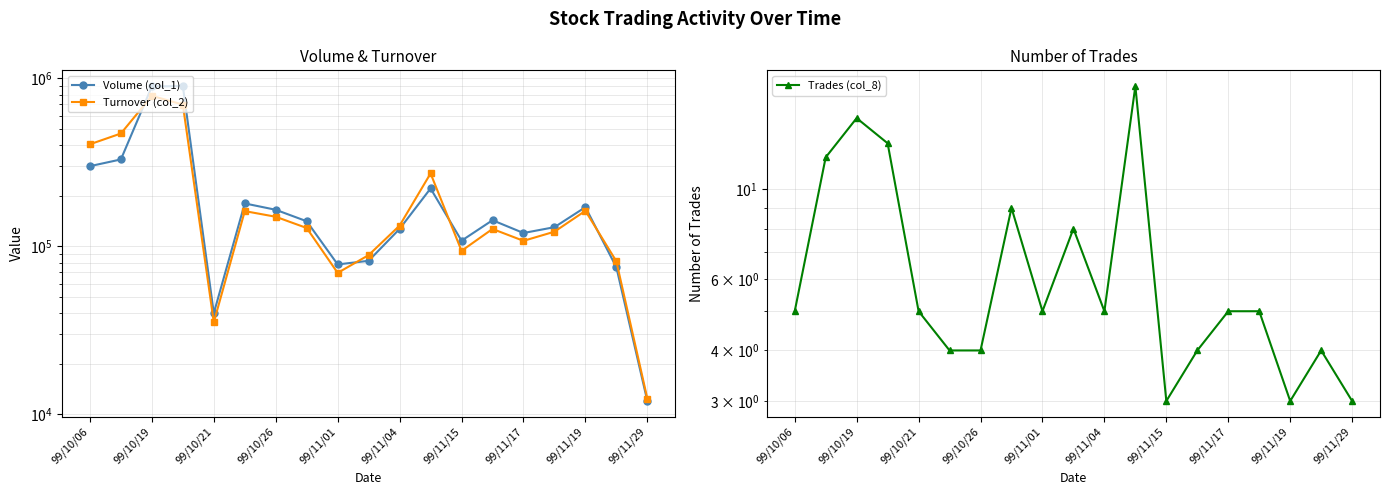

True or false: Trades (col_8) and Volume (col_1) cross at least once.

False